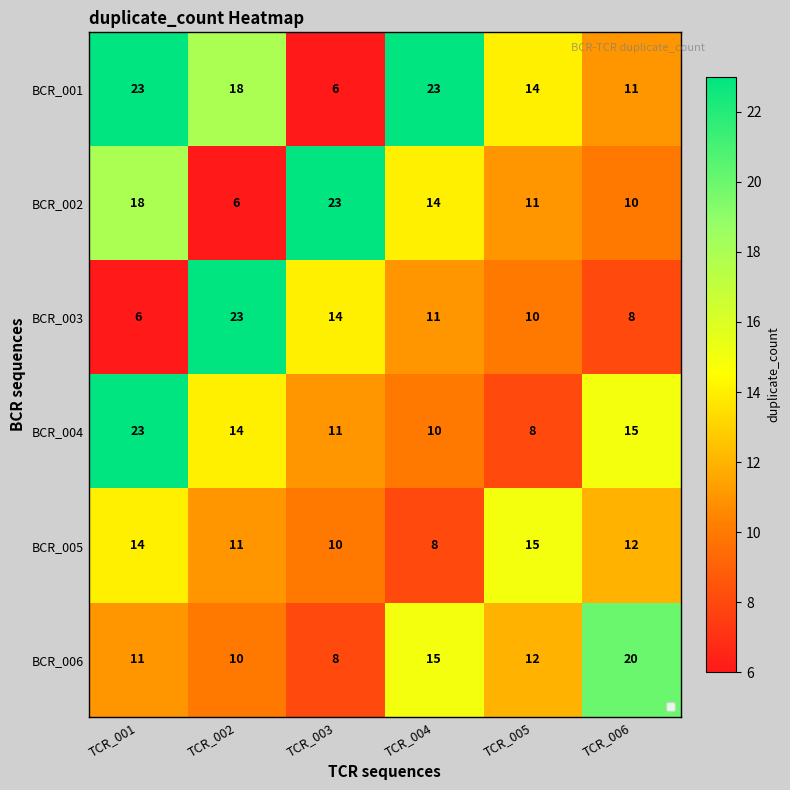

At which label does BCR_006 first exceed 12?

TCR_004